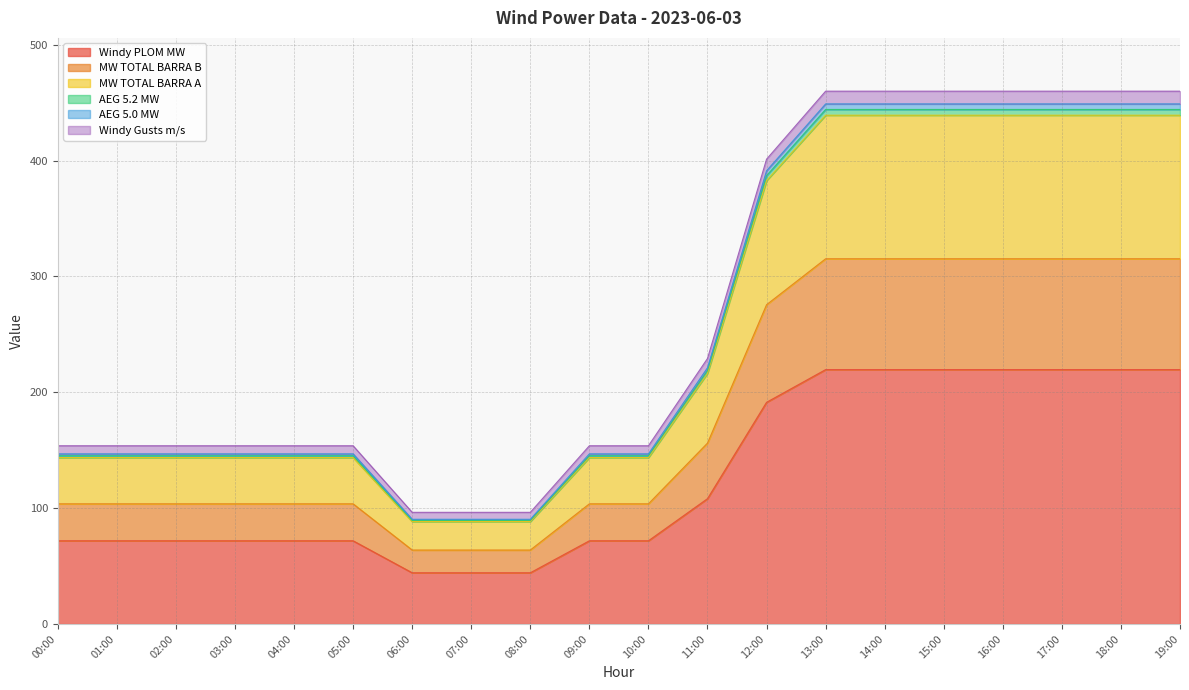

What is the maximum value for Windy PLOM MW?

219.6